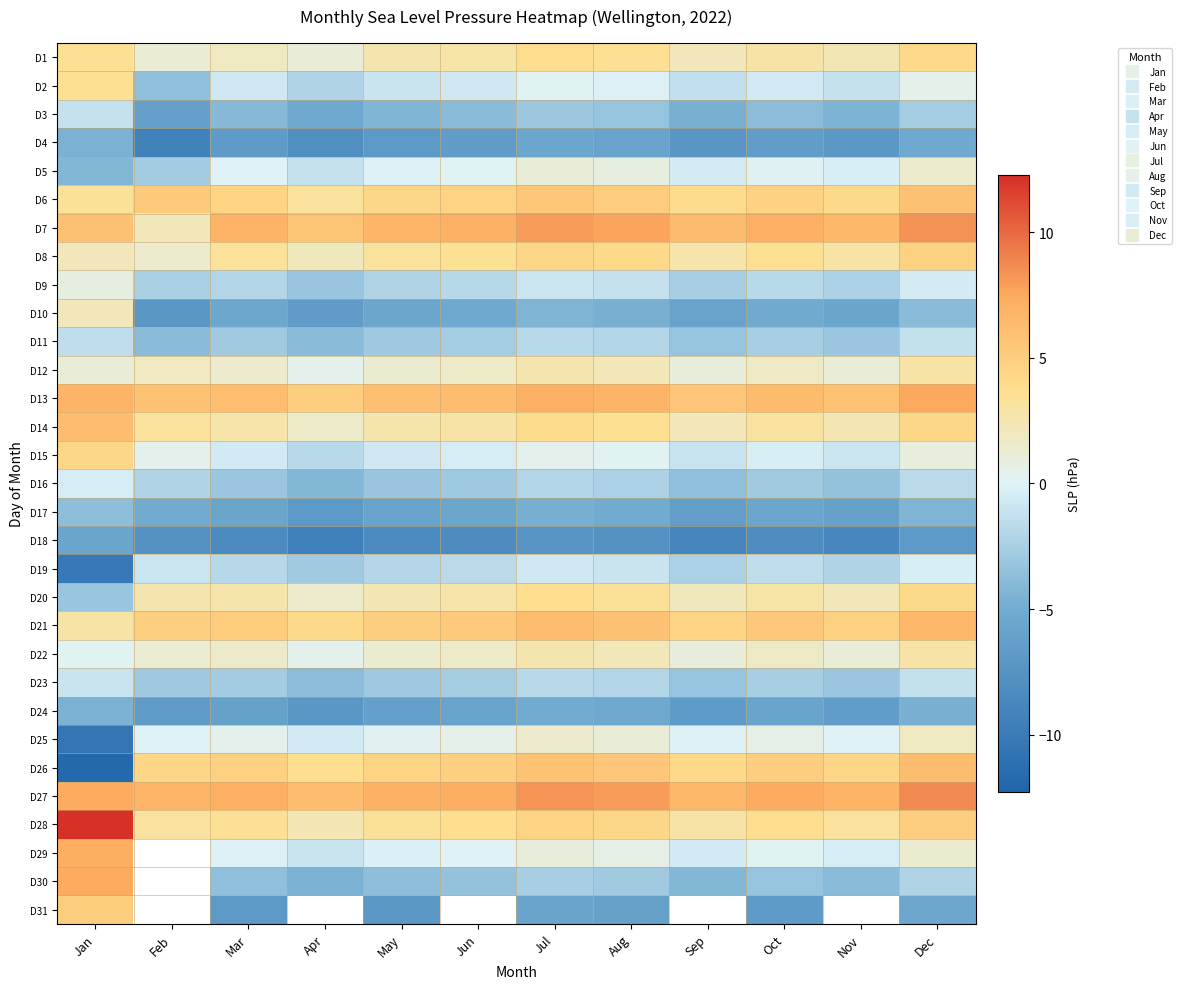

Which category has the lowest value in the D16 series?

Apr